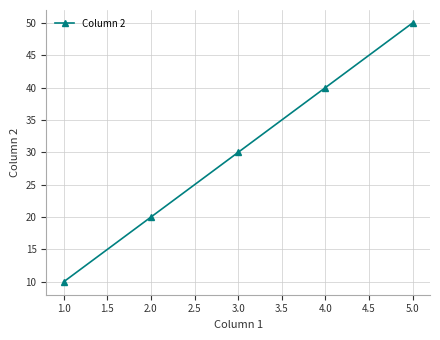

What is the label of the 3rd point from the left?

3.0